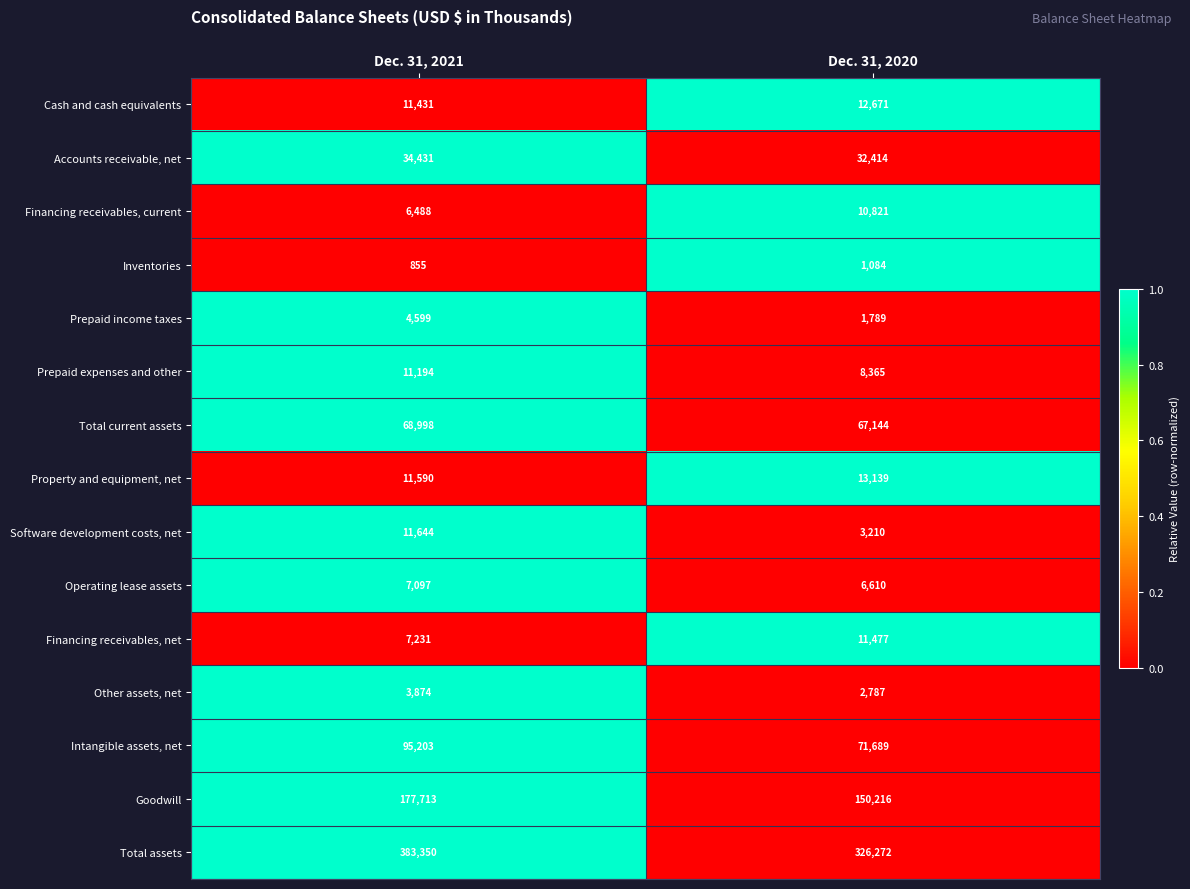

Read the Inventories value at Dec. 31, 2021.

855